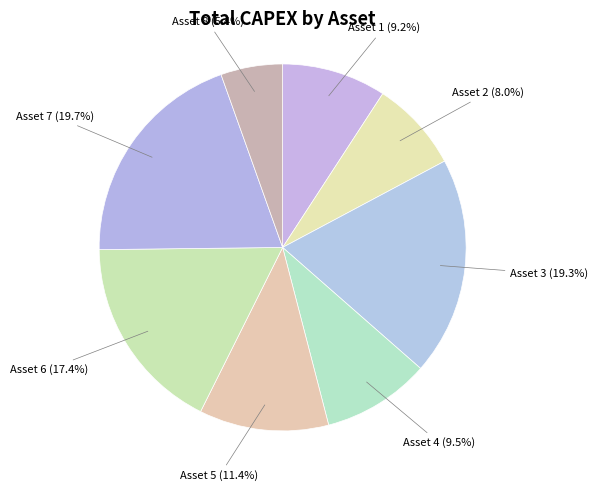

Is there any slice that represents more than half of the pie?

No